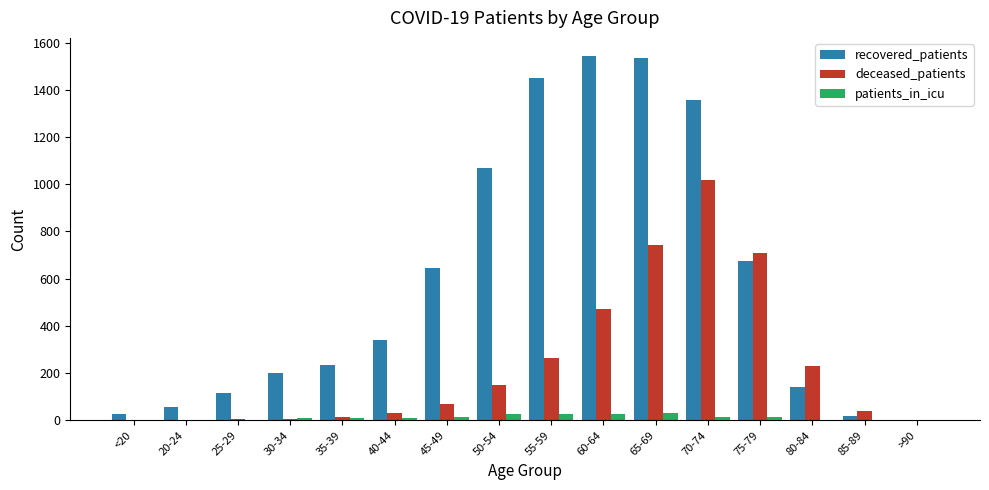

Where is recovered_patients nearest to the value 773?

75-79